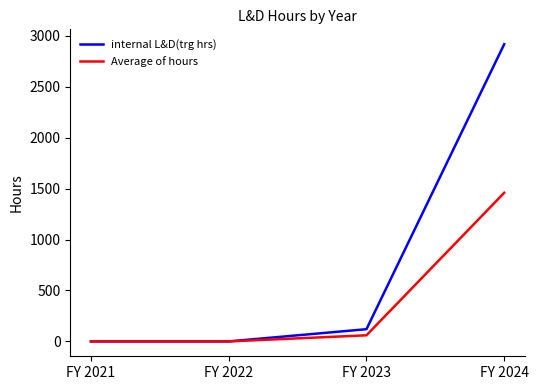

At which category is the sum across all series the highest?

FY 2024